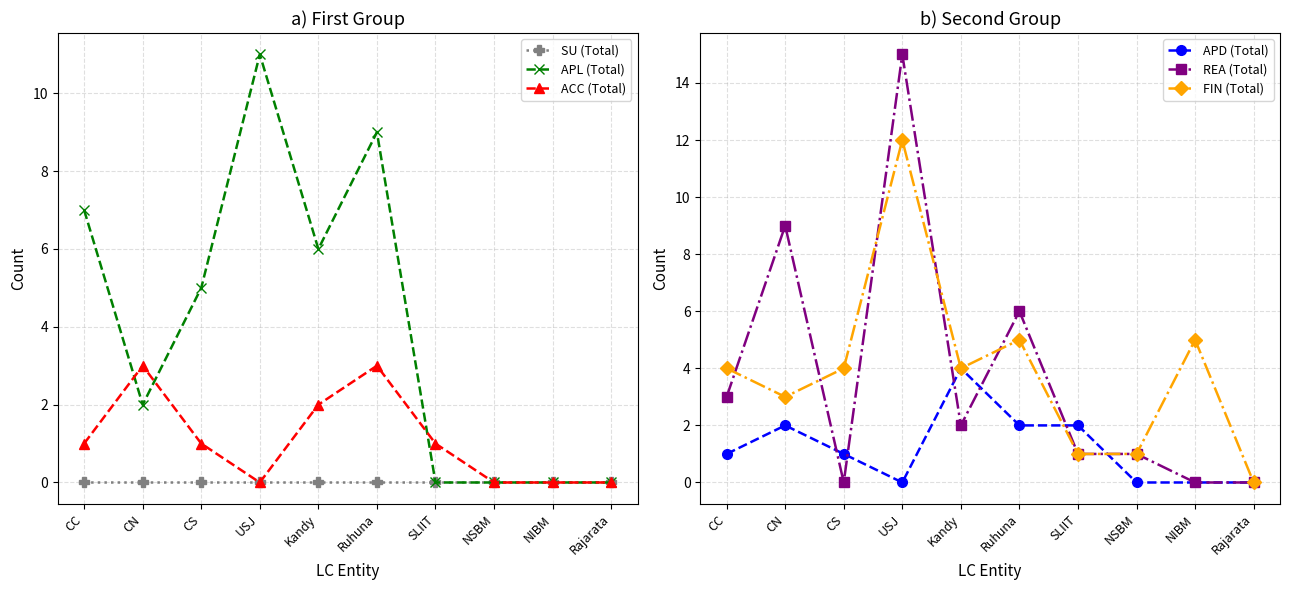

Reading left to right, what are all the values shown in this chart?

SU (Total): 0	0	0	0	0	0	0	0	0	0
APL (Total): 7	2	5	11	6	9	0	0	0	0
ACC (Total): 1	3	1	0	2	3	1	0	0	0
APD (Total): 1	2	1	0	4	2	2	0	0	0
REA (Total): 3	9	0	15	2	6	1	1	0	0
FIN (Total): 4	3	4	12	4	5	1	1	5	0